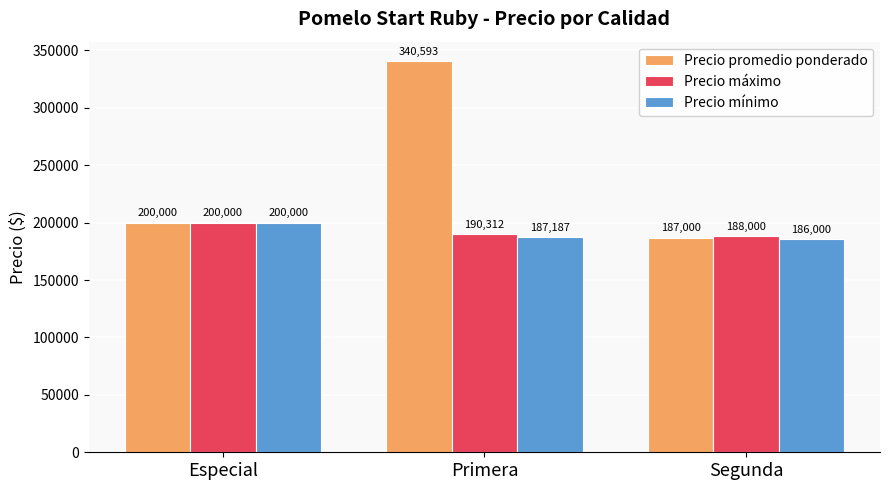

Is it true that Precio máximo equals 190312.5 at Primera?

True